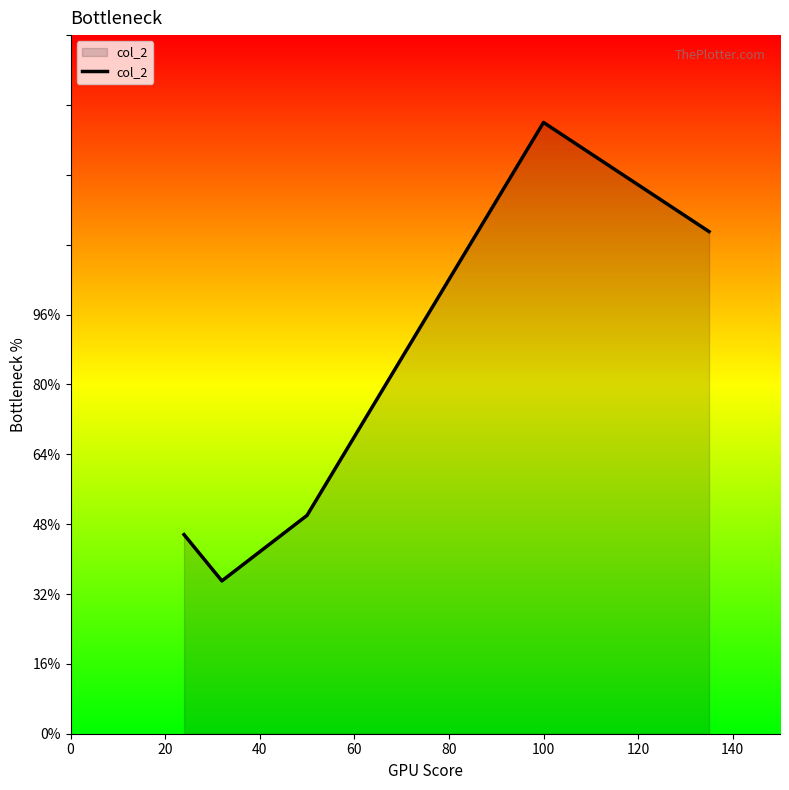

How many lines are shown in the chart?

1